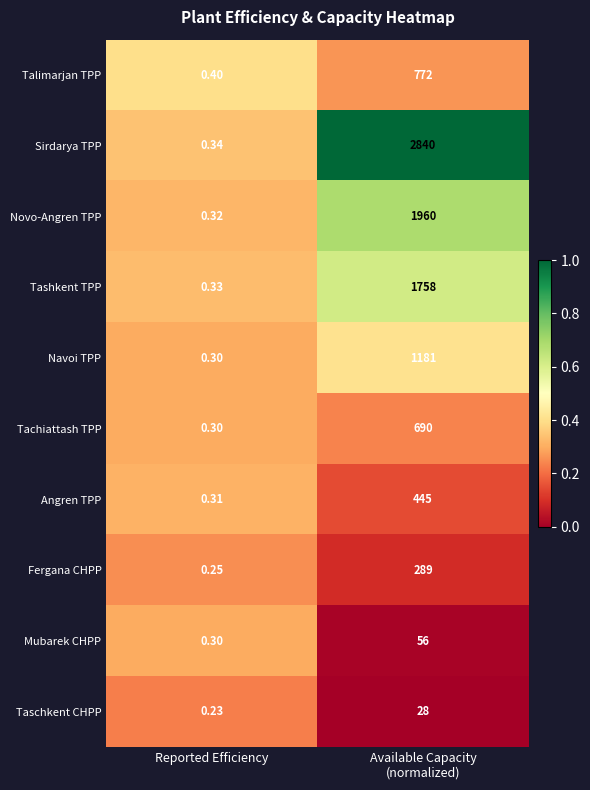

Which series has the largest range (max minus min)?

Sirdarya TPP